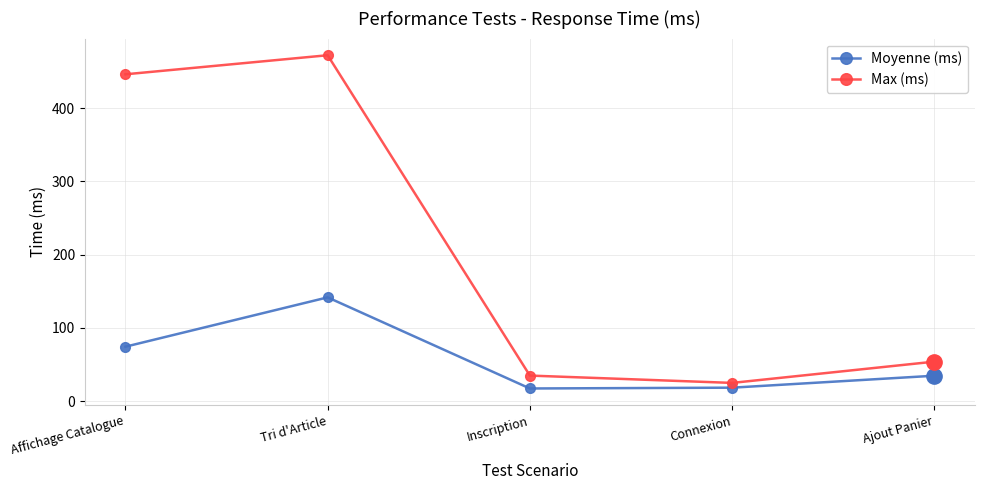

At which label does Max (ms) reach its minimum?

Connexion